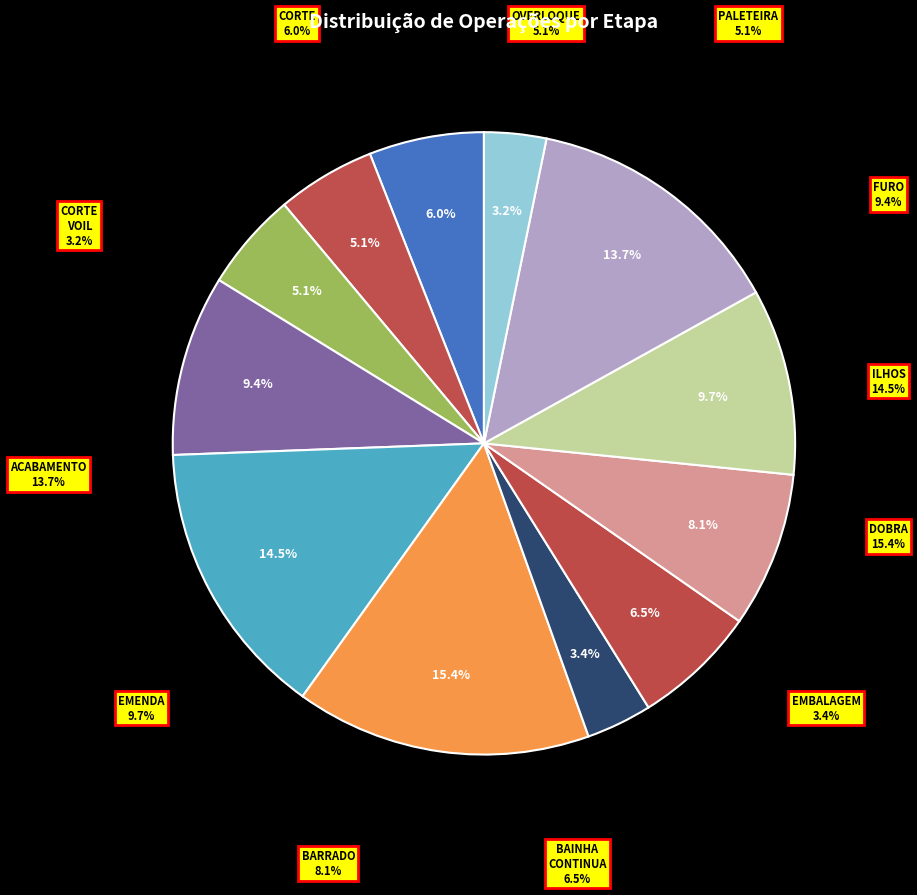

Between ILHOS_140 and ACABAMENTO, which is larger?

ILHOS_140